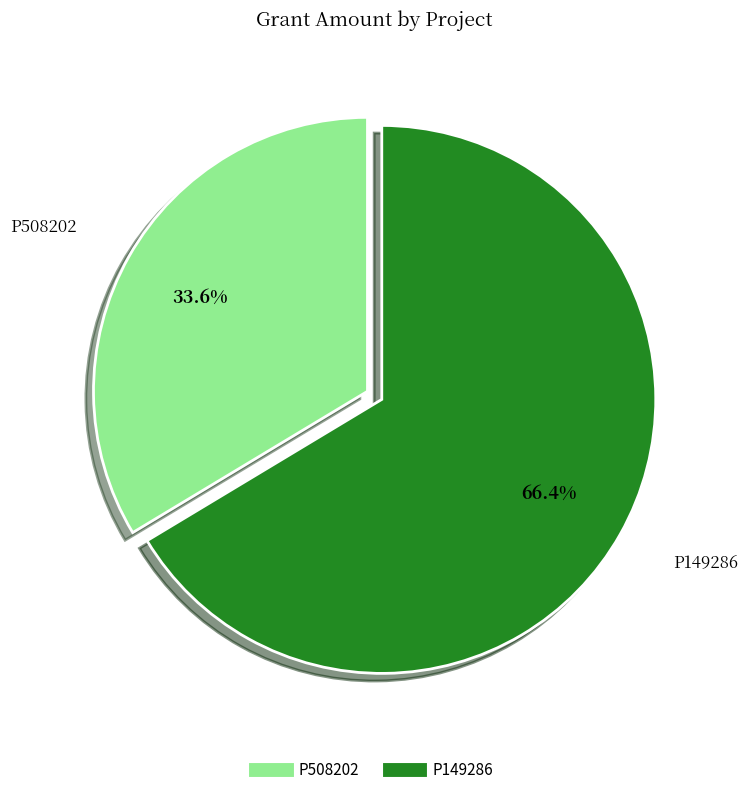

Rank the categories by value from lowest to highest.

P508202, P149286